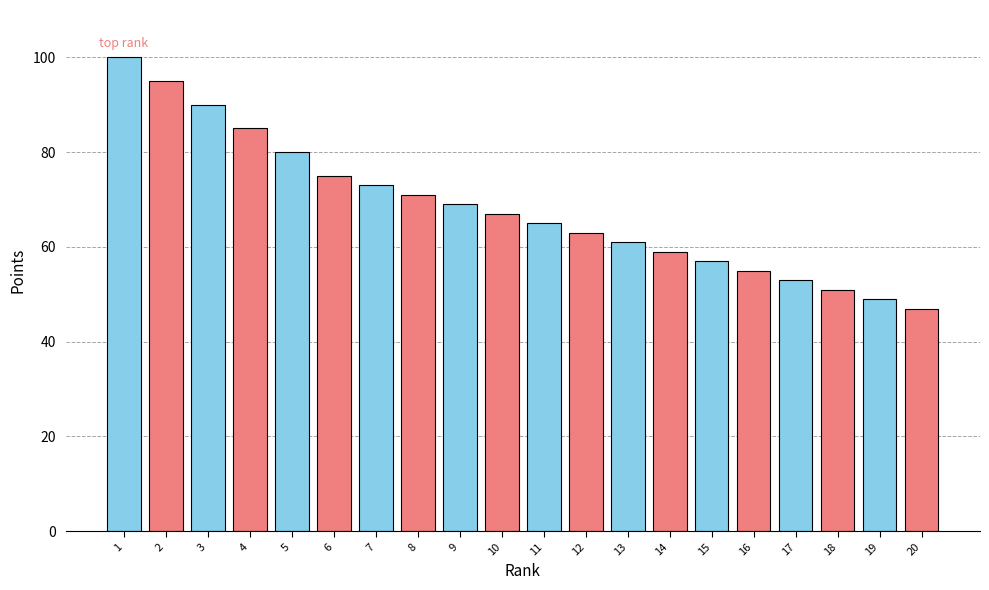

Rank the categories by value from lowest to highest.

20, 19, 18, 17, 16, 15, 14, 13, 12, 11, 10, 9, 8, 7, 6, 5, 4, 3, 2, 1